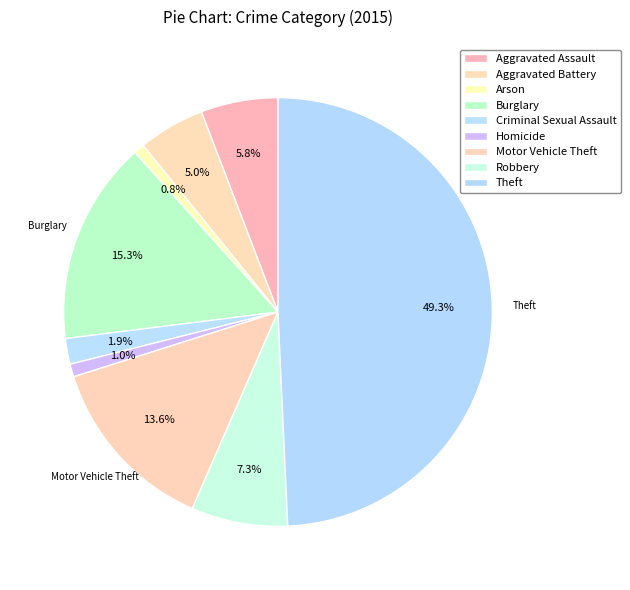

Between Arson and Robbery, which is larger?

Robbery